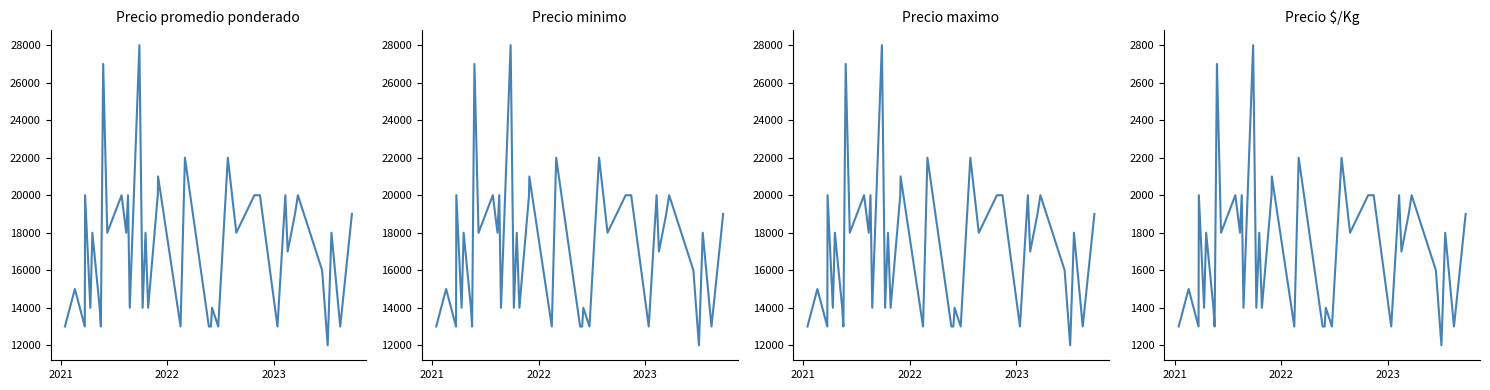

What is the difference between the maximum and second lowest values in the Precio $/Kg series?

1500